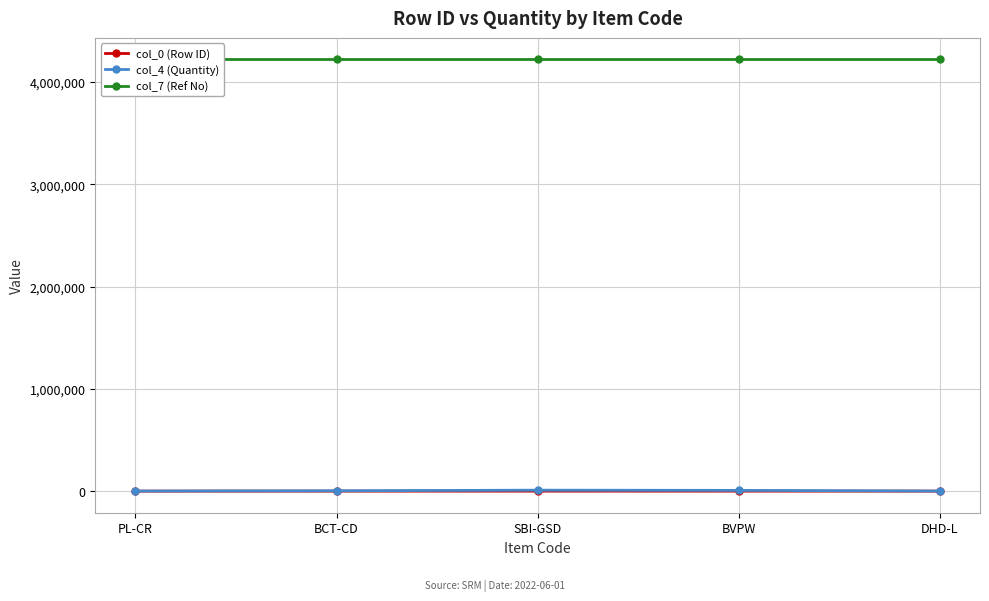

The value of col_0 (Row ID) at BCT-CD is 4. True or false?

True